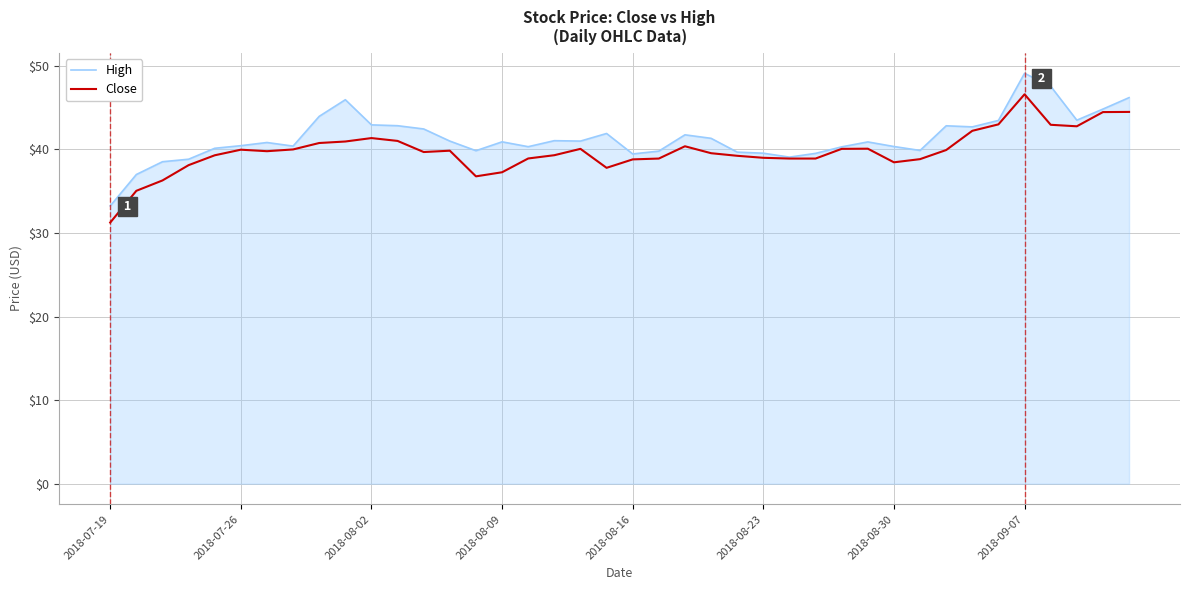

List the series in order of their peak value, highest first.

High, Close